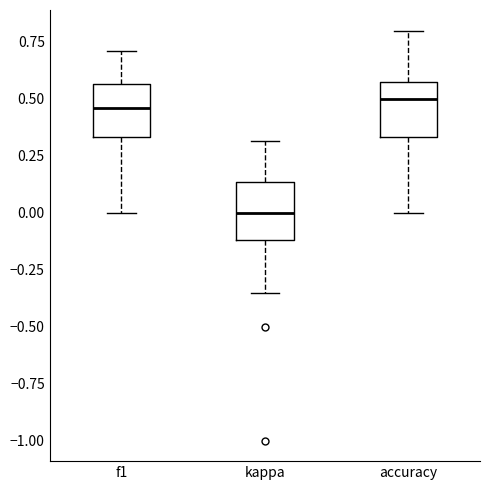

Reading left to right, transcribe this box plot: for each box, give where its median line is, the range the box spans, and where its two whiskers end, as read against the y-axis. The values are not printed on the chart, so give them approximately, as read against the axis.

f1: median 0.45, box 0.35 to 0.55, whiskers 0.00 to 0.70
kappa: median 0.00, box -0.10 to 0.15, whiskers -0.35 to 0.30
accuracy: median 0.50, box 0.35 to 0.55, whiskers 0.00 to 0.80